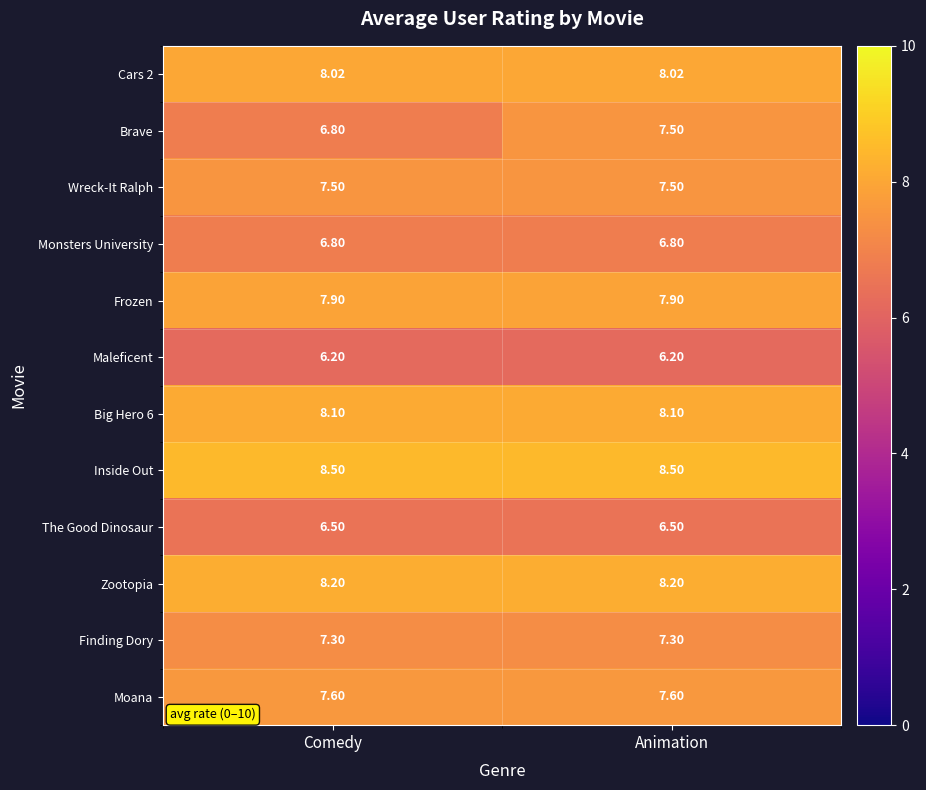

At which category is the sum across all series the highest?

Animation